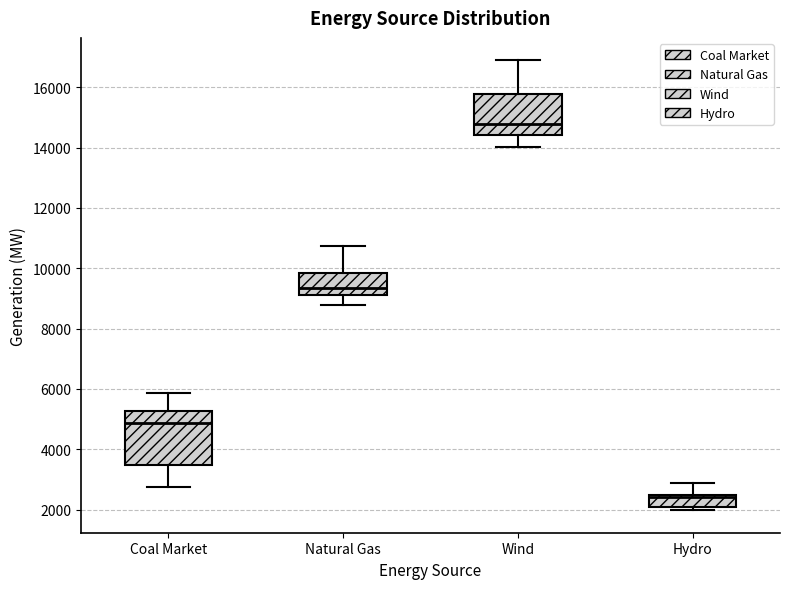

Reading left to right, read every box against the y-axis: the position of its median line, the range the box covers, and the ends of its whiskers. The values are not printed on the chart, so give them approximately, as read against the axis.

Coal Market: median 4800, box 3400 to 5200, whiskers 2800 to 5800
Natural Gas: median 9400, box 9200 to 9800, whiskers 8800 to 10800
Wind: median 14800, box 14400 to 15800, whiskers 14000 to 16800
Hydro: median 2400 (just below the box's upper edge), box 2000 to 2400, whiskers 2000 (just below the box's lower edge) to 2800